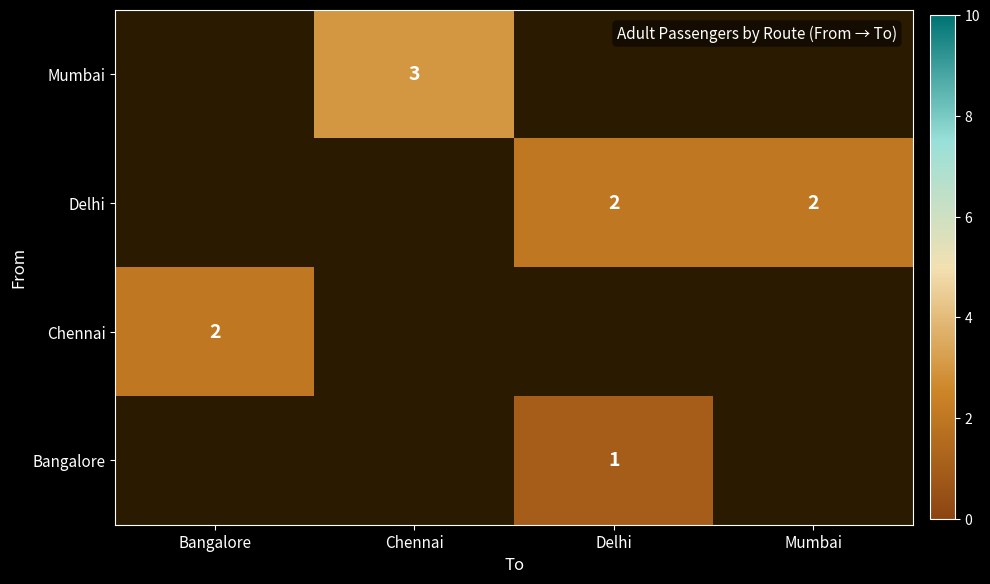

Count the number of categories in the chart.

4